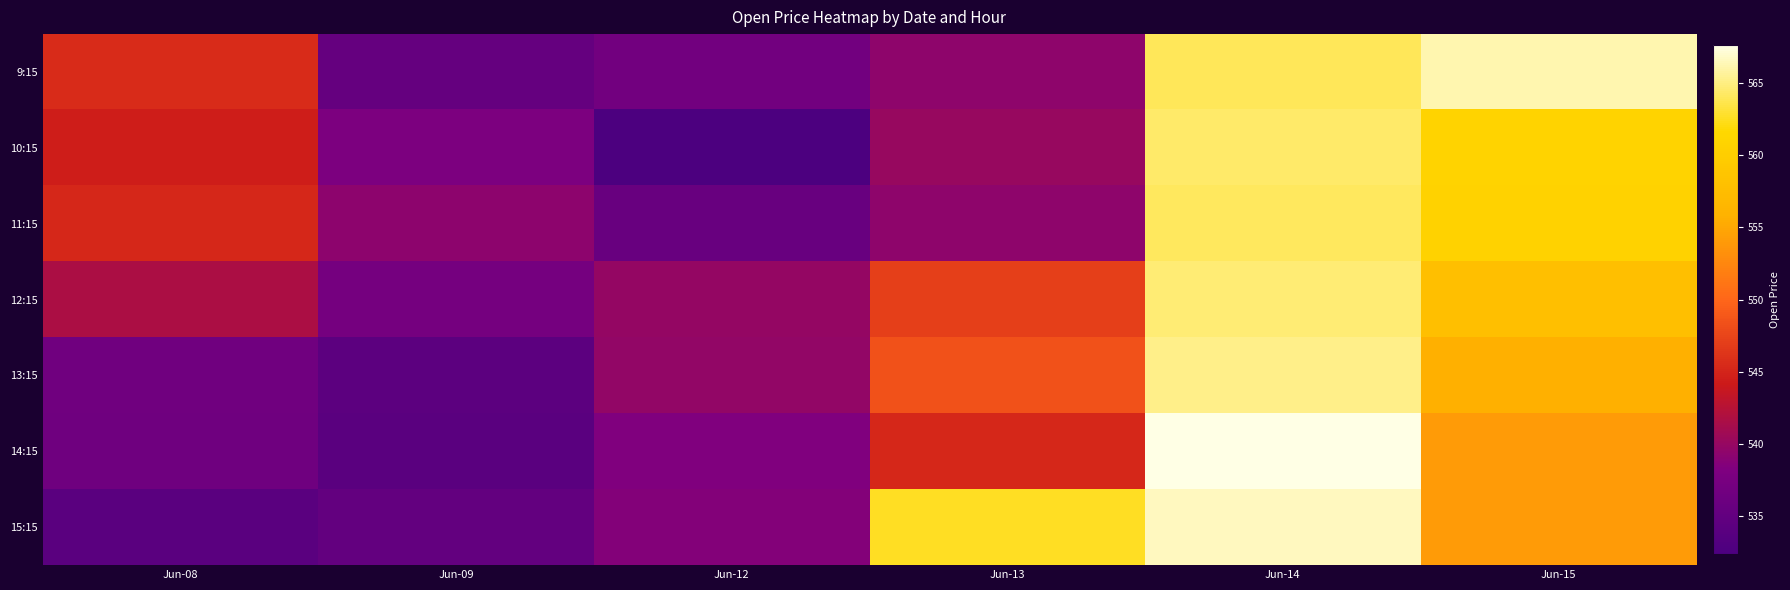

Rank the series by their maximum value, from lowest to highest.

11:15, 10:15, 12:15, 13:15, 9:15, 15:15, 14:15